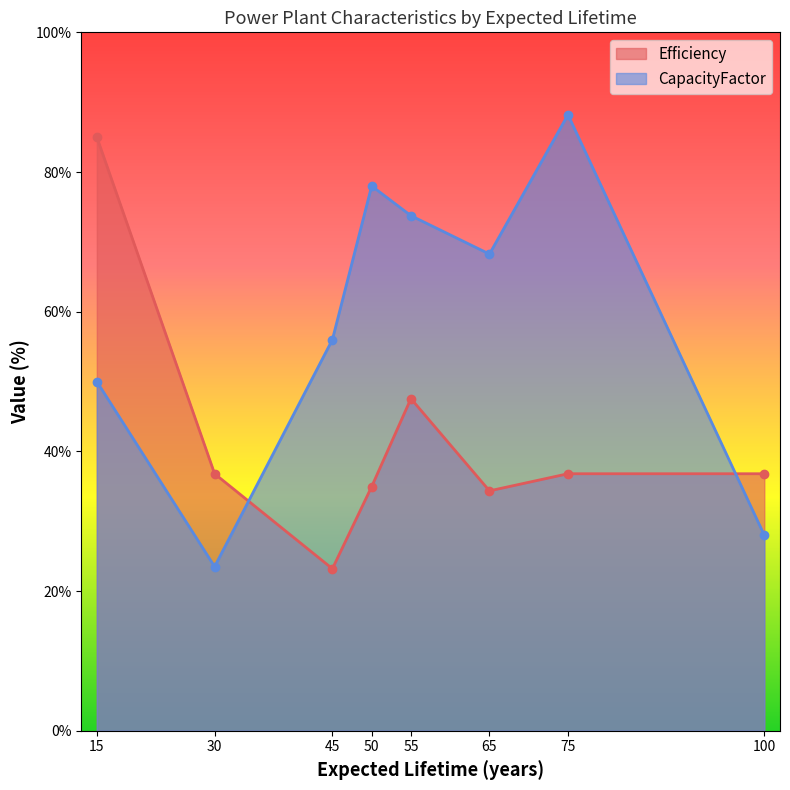

What is the greatest value displayed?

88.2